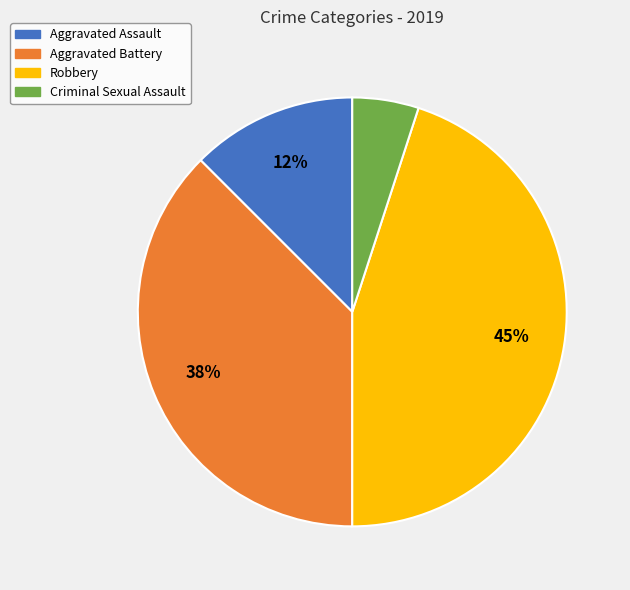

To the nearest percent, what is the combined percentage of Aggravated Battery and Aggravated Assault?

50%